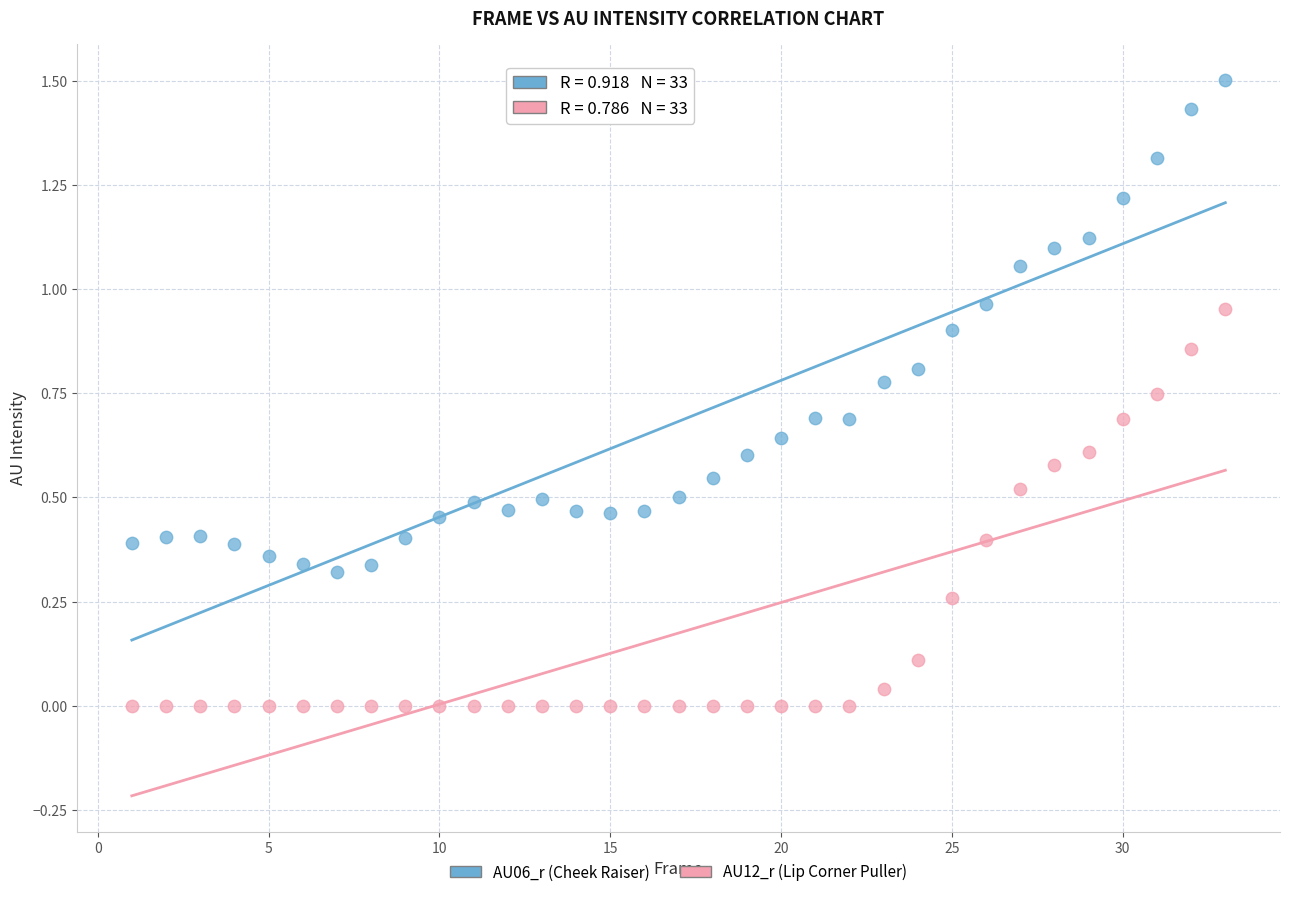

Across all data points, what is the range of Y values (max minus min)?

1.5